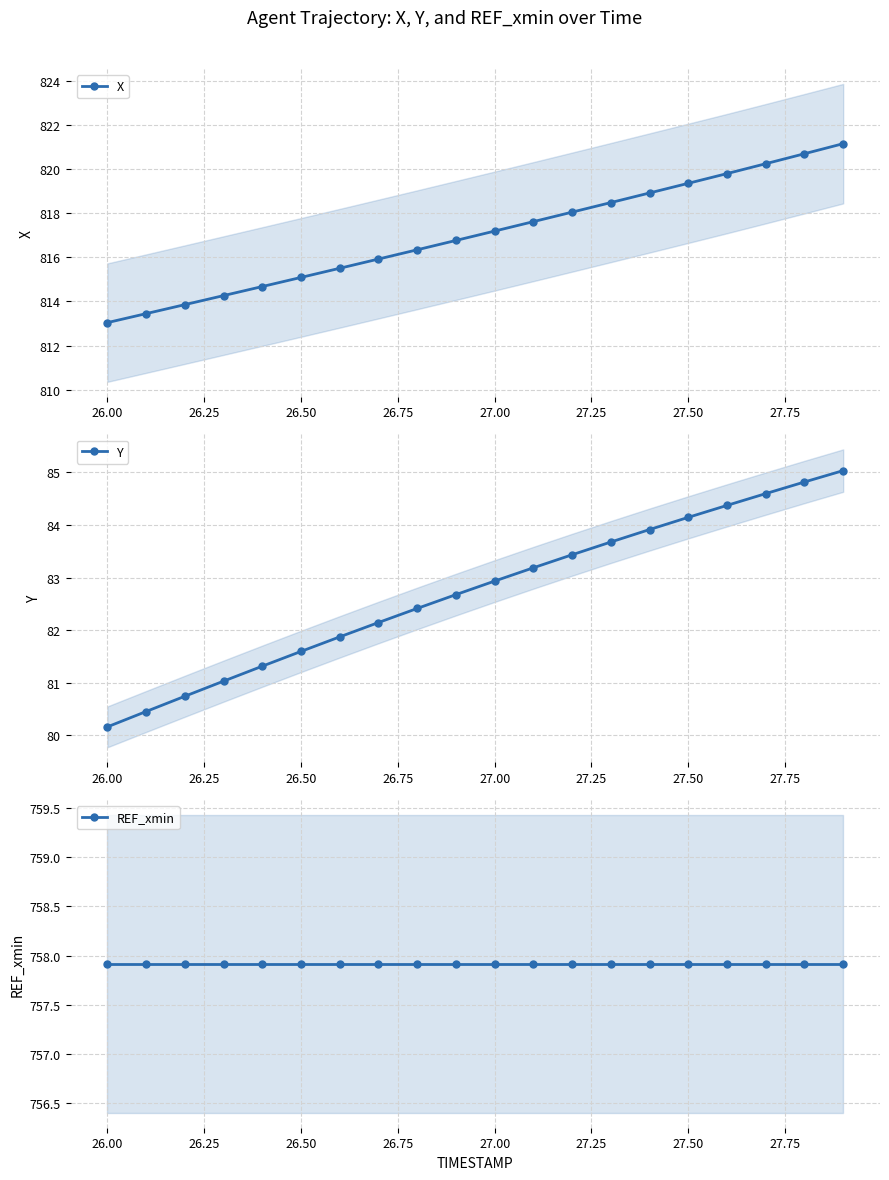

How many values in the Y series exceed 82?

13